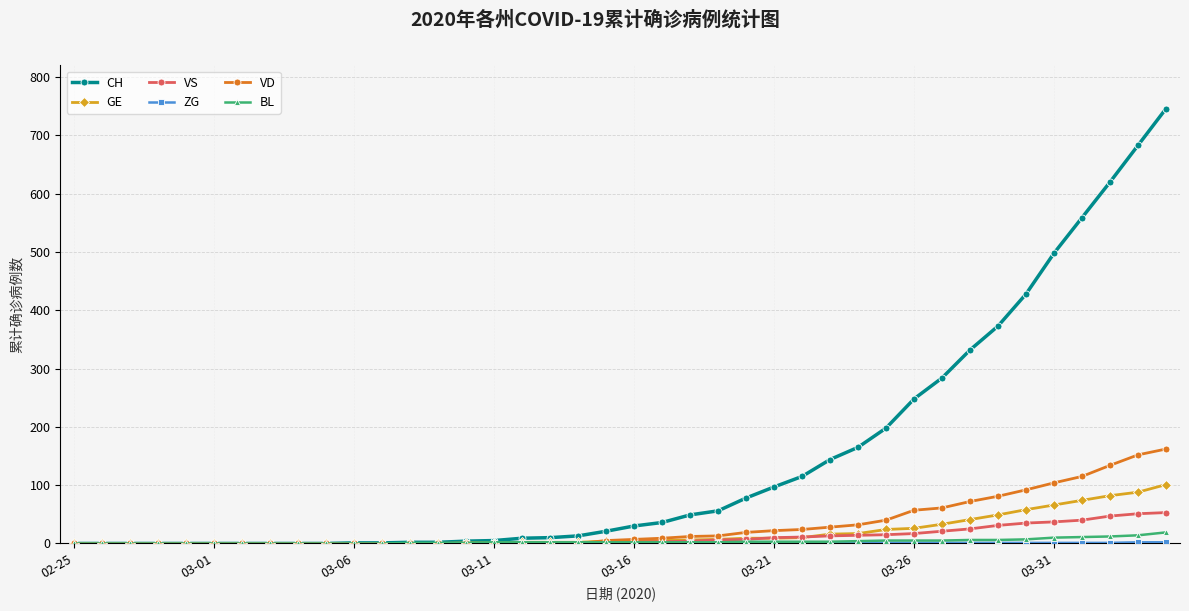

What is the sum of all BL values?

137